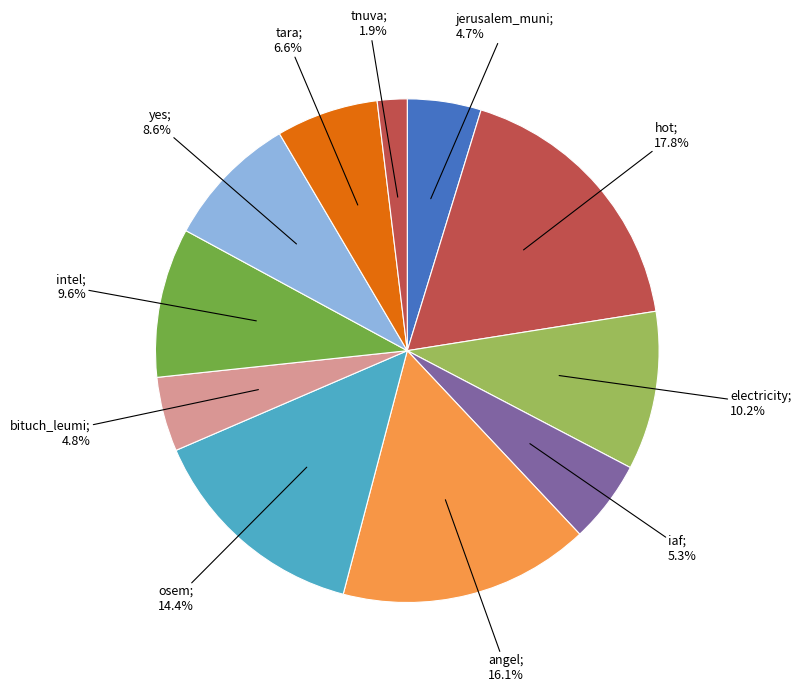

Count the number of slices in the pie.

11